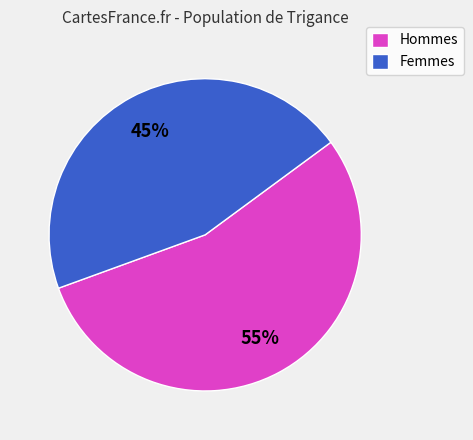

Approximately how many times larger is the value at Femmes compared to Hommes?

0.8